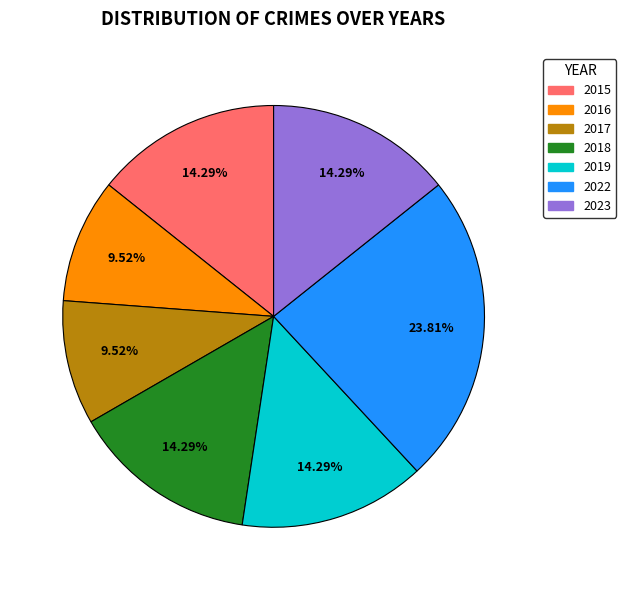

The 2016 slice represents 10% of the pie. True or false?

True